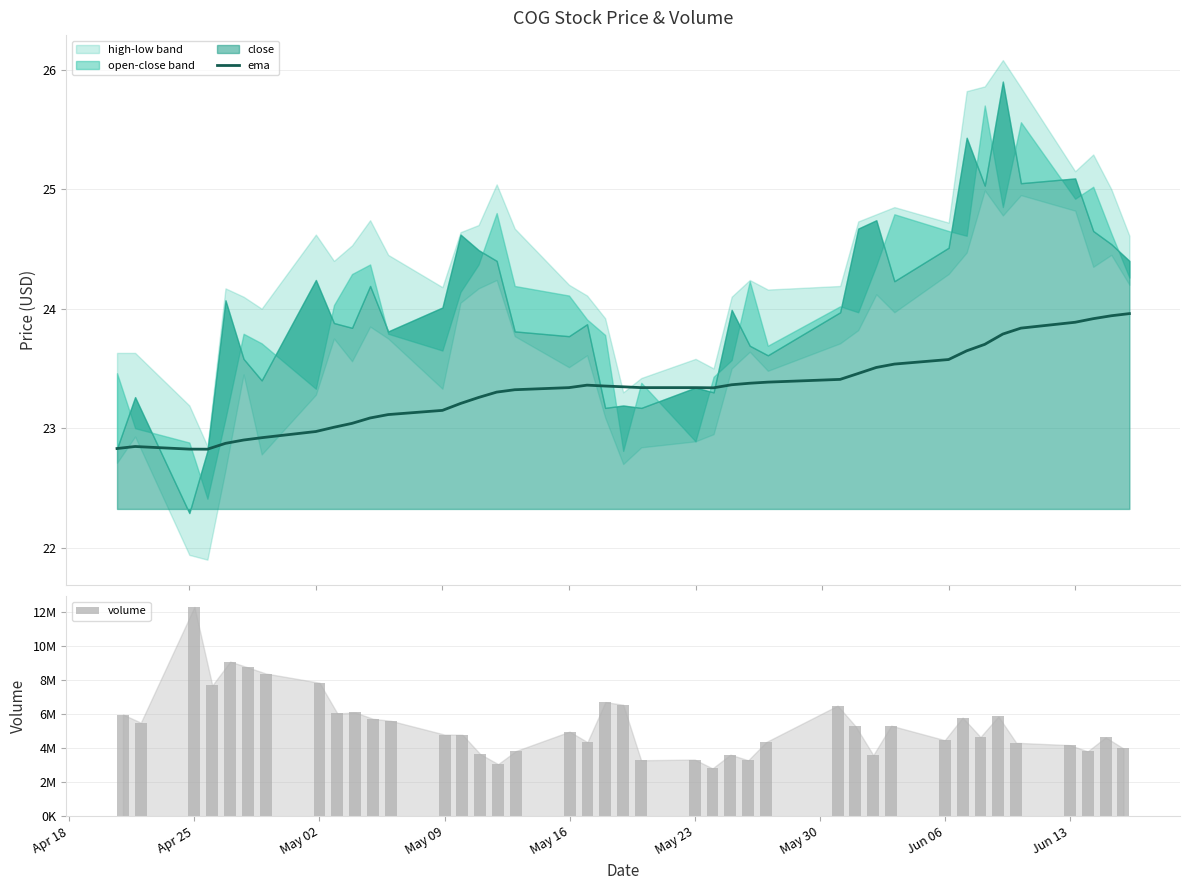

What is the value of the ema bar at the 31st from the left?

23.5